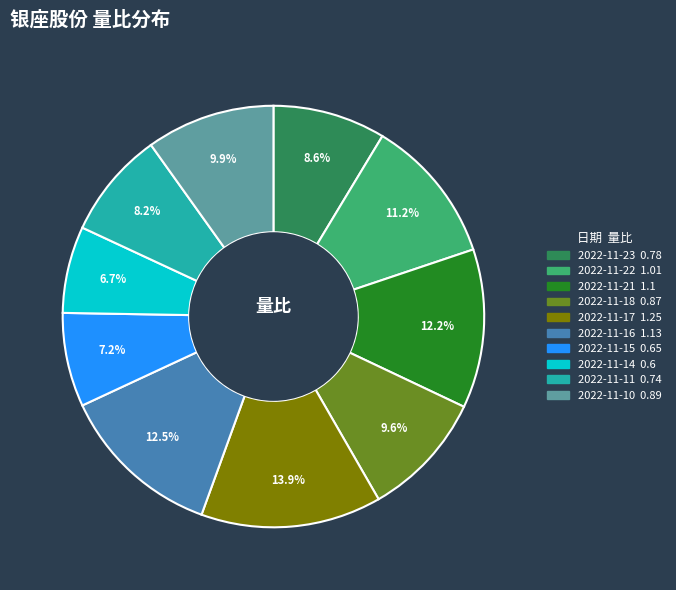

Count the number of slices in the pie.

10